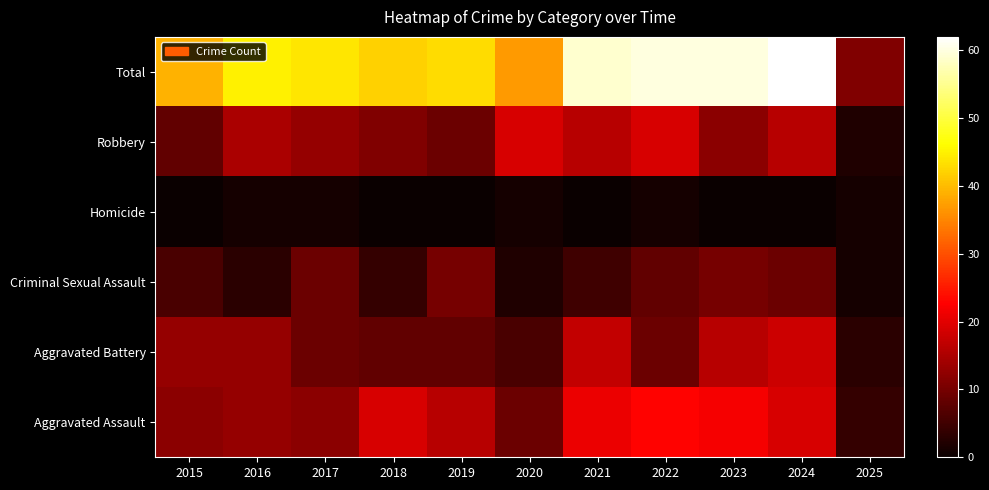

Reading right to left, transcribe all the data shown in this chart.

Aggravated Assault: 2025=4	2024=19	2023=22	2022=23	2021=21	2020=9	2019=16	2018=19	2017=12	2016=13	2015=12
Aggravated Battery: 2025=3	2024=18	2023=16	2022=9	2021=17	2020=6	2019=8	2018=8	2017=9	2016=13	2015=13
Criminal Sexual Assault: 2025=1	2024=9	2023=10	2022=8	2021=5	2020=2	2019=10	2018=4	2017=9	2016=3	2015=6
Homicide: 2025=1	2024=0	2023=0	2022=1	2021=0	2020=1	2019=0	2018=0	2017=1	2016=1	2015=0
Robbery: 2025=2	2024=16	2023=12	2022=19	2021=16	2020=19	2019=9	2018=11	2017=13	2016=15	2015=8
Total: 2025=11	2024=62	2023=60	2022=60	2021=59	2020=37	2019=43	2018=42	2017=44	2016=45	2015=39